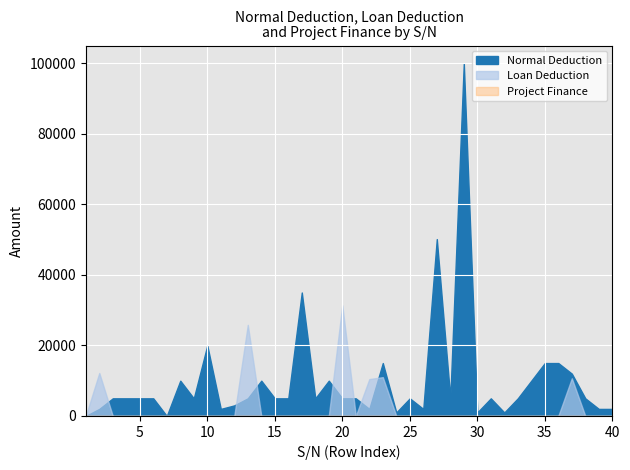

The Normal Deduction series shows 1121.3 at 25. True or false?

False